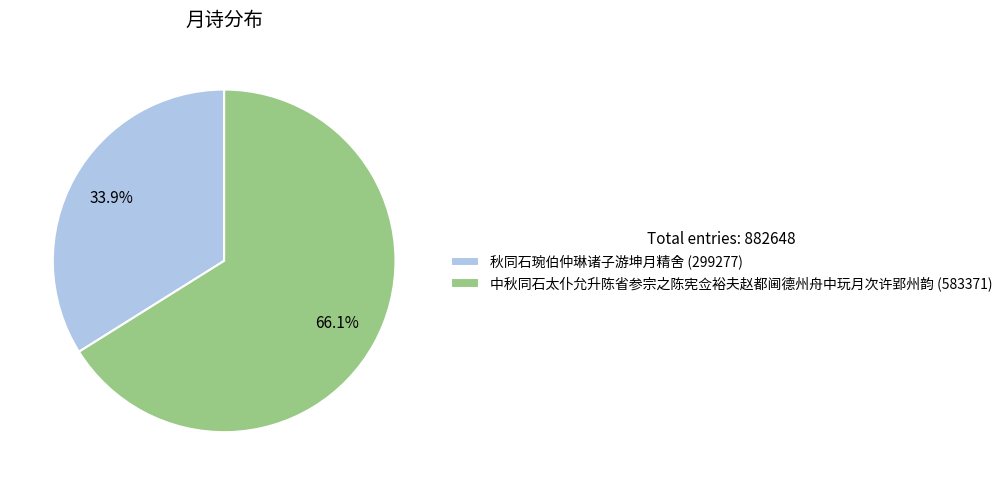

Is it true that 中秋同石太仆允升陈省参宗之陈宪佥裕夫赵都阃德州舟中玩月次许郢州韵 is 66% of the pie?

True